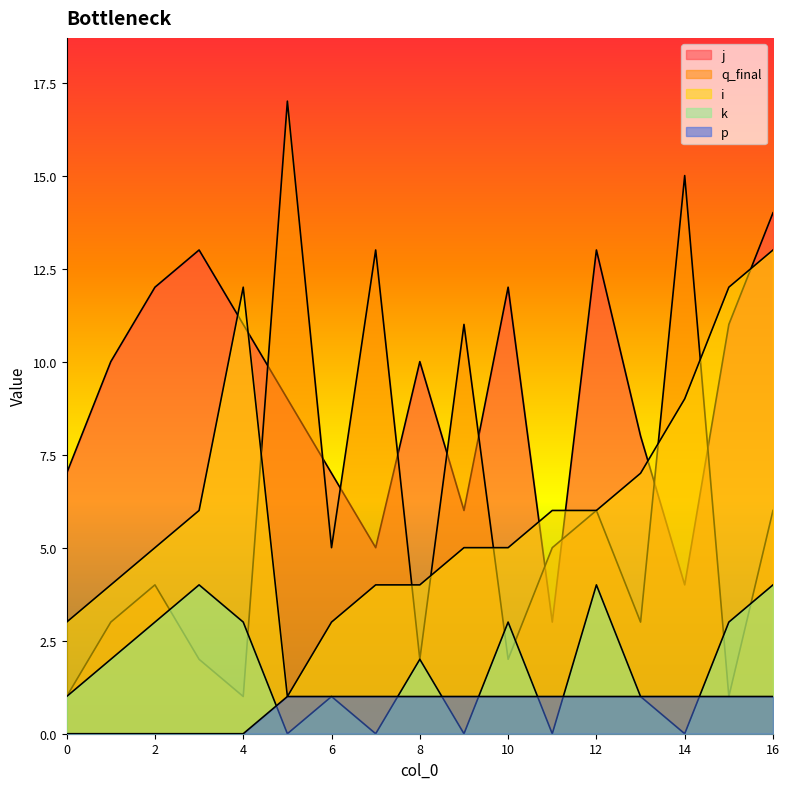

At how many categories does at least one series exceed 2?

17